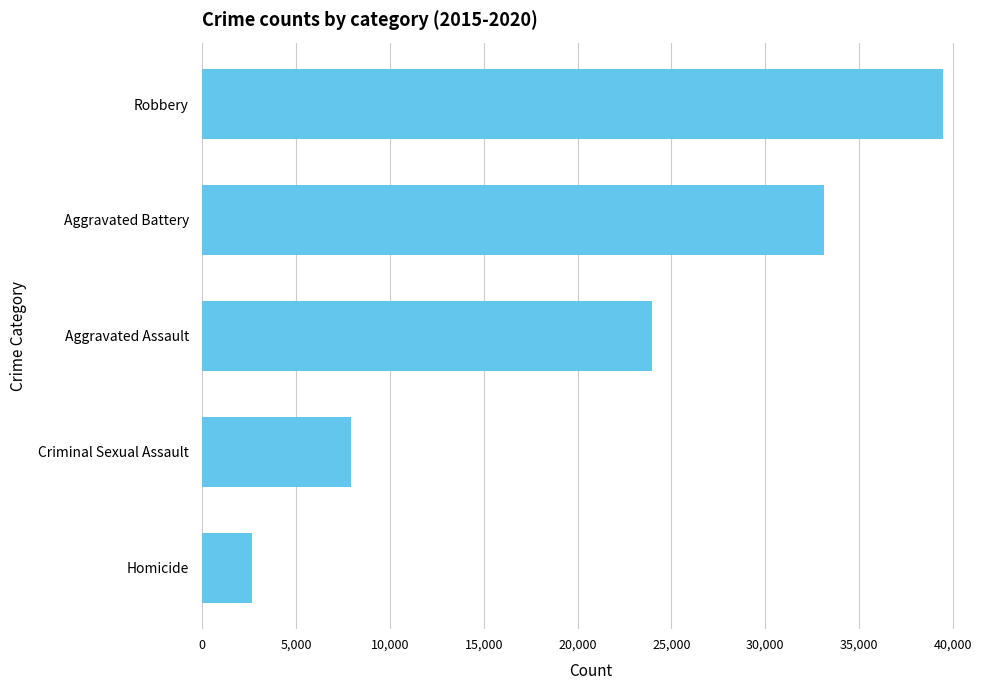

The value at Aggravated Assault is 23970. True or false?

True